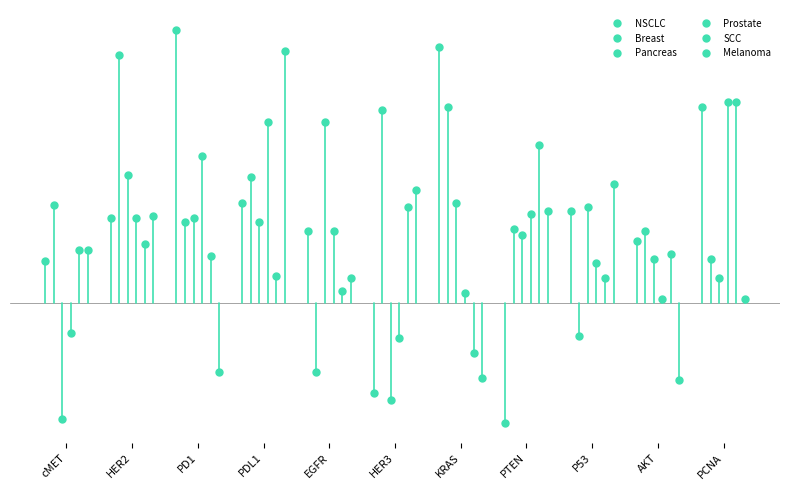

At which label is Breast closest to 4?

PD1